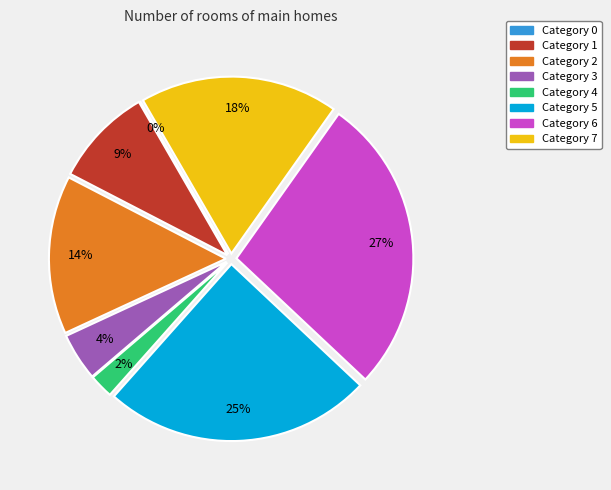

How many segments does this pie chart have?

8